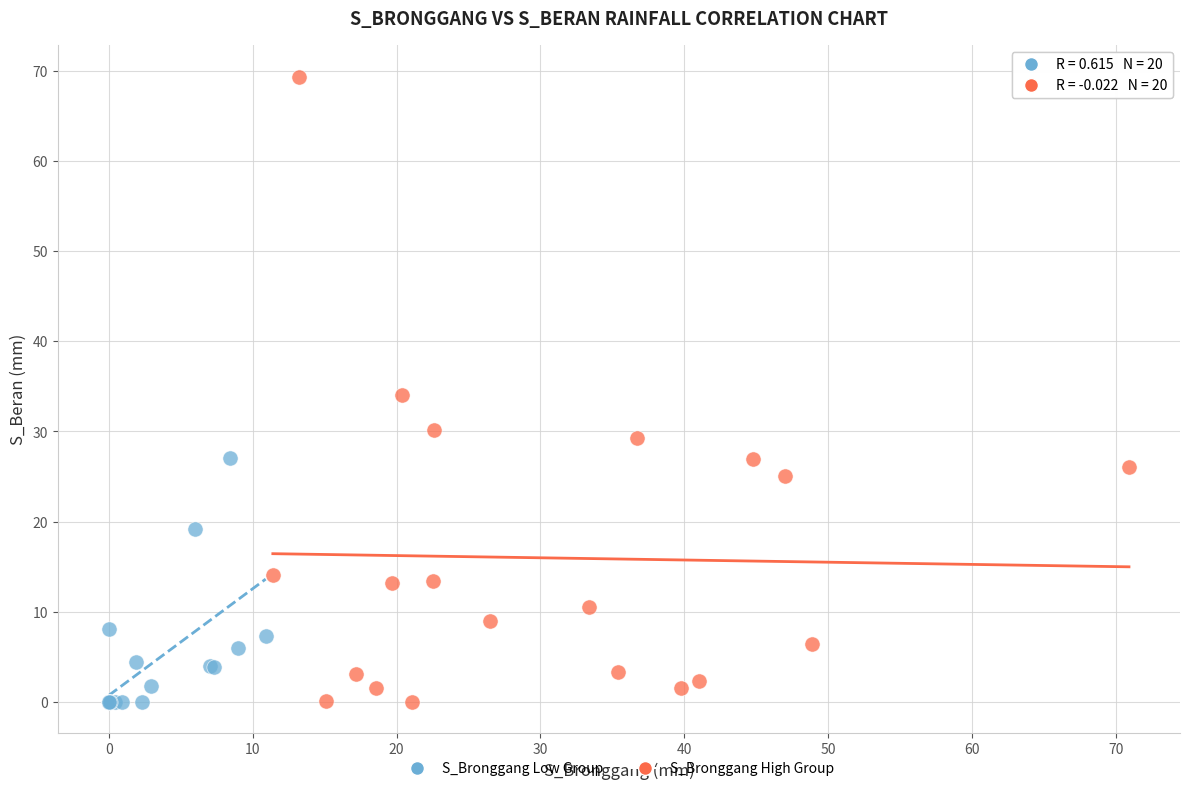

Which series has the largest Y range (max minus min)?

S_Bronggang High Group